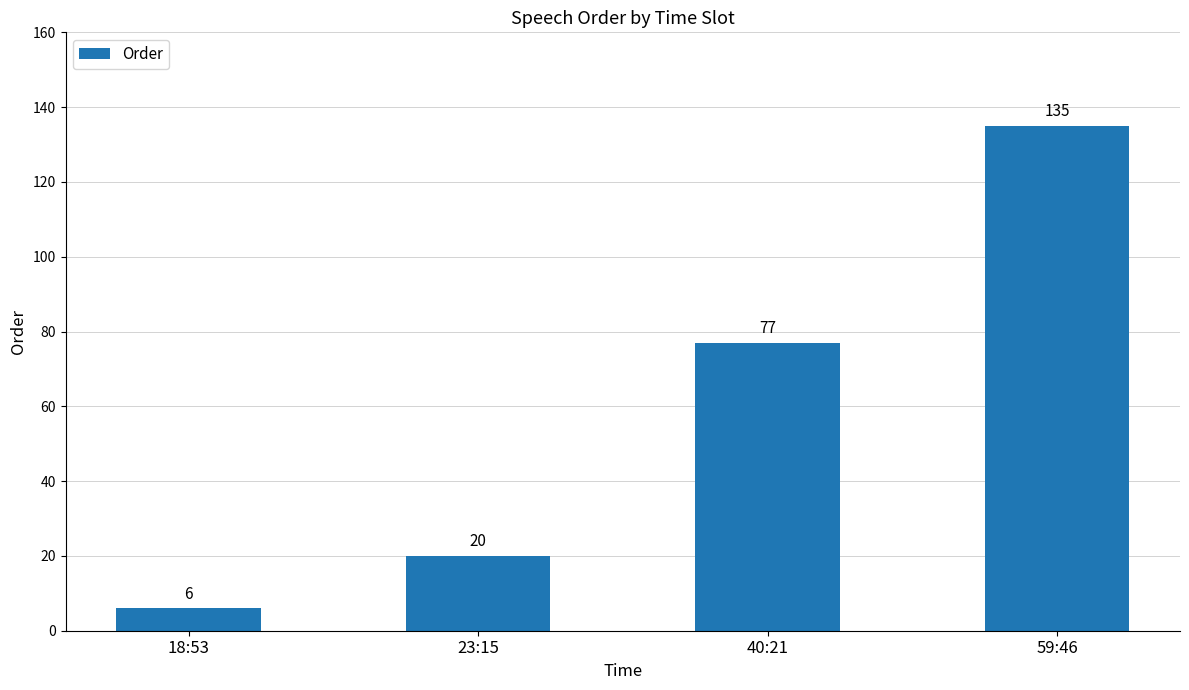

The chart shows a value of 6 at 18:53. True or false?

True